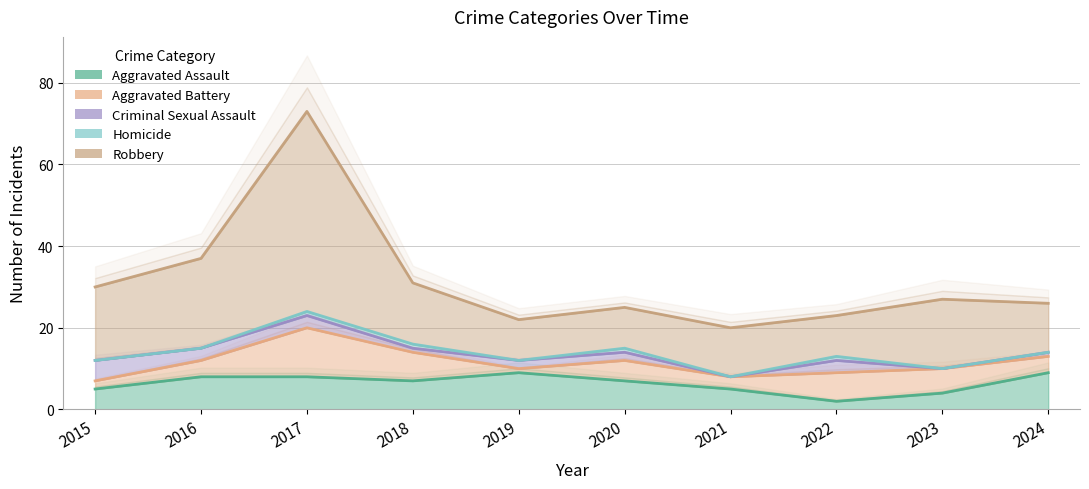

What are all the series names shown in the legend?

Aggravated Assault, Aggravated Battery, Criminal Sexual Assault, Homicide, Robbery